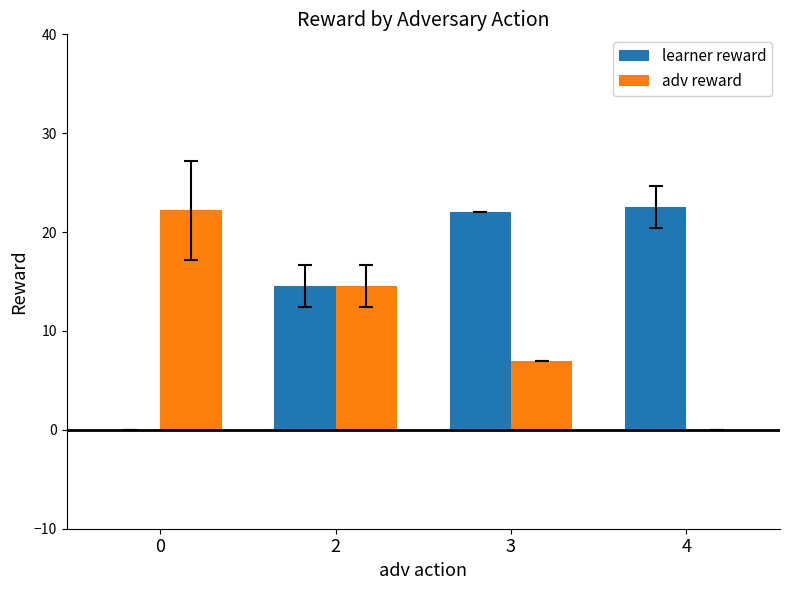

How many groups of bars are there?

4